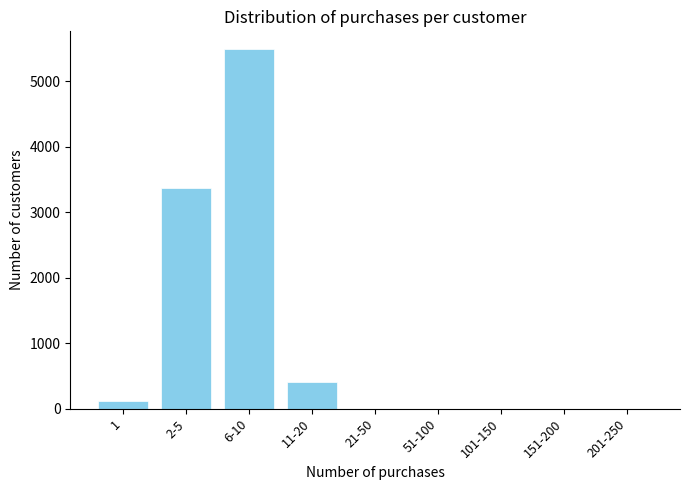

Reading right to left, what are all the values shown in this chart?

201-250=0	151-200=0	101-150=0	51-100=0	21-50=0	11-20=413	6-10=5489	2-5=3364	1=118